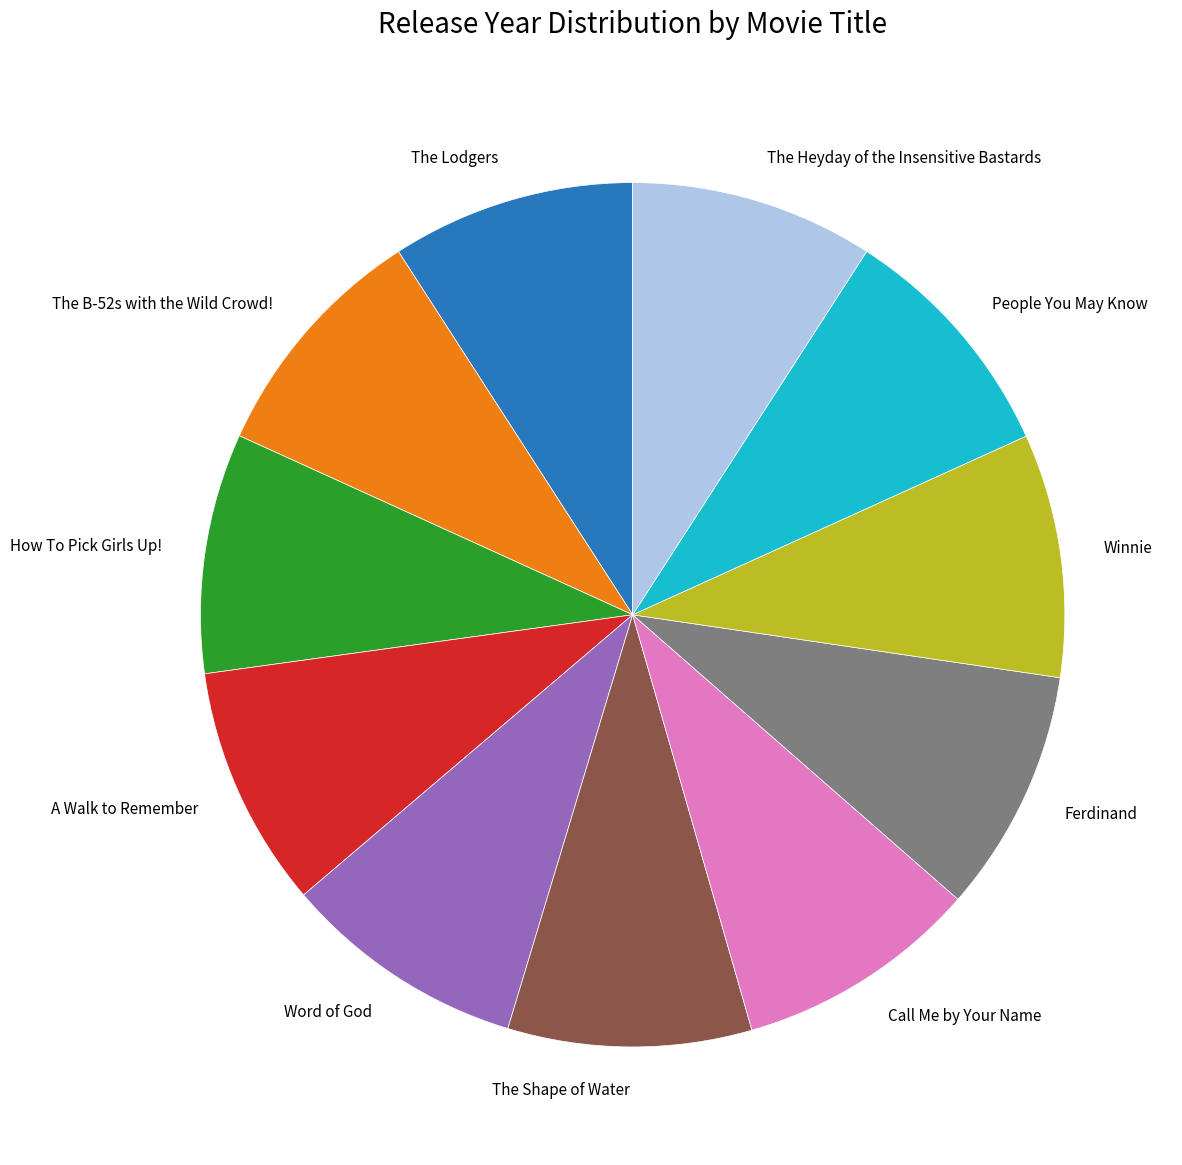

What is the ratio of the value at People You May Know to the value at Word of God?

1.0